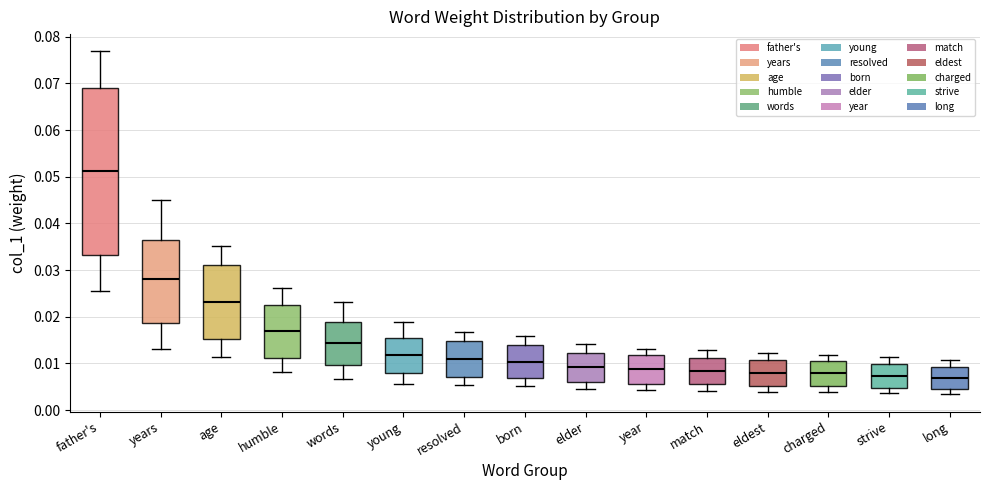

Reading left to right, transcribe this box plot: for each box, give where its median line is, the range the box spans, and where its two whiskers end, as read against the y-axis. The values are not printed on the chart, so give them approximately, as read against the axis.

father's: median 0.051, box 0.033 to 0.069, whiskers 0.026 to 0.077
years: median 0.028, box 0.019 to 0.036, whiskers 0.013 to 0.045
age: median 0.023, box 0.015 to 0.031, whiskers 0.011 to 0.035
humble: median 0.017, box 0.011 to 0.023, whiskers 0.008 to 0.026
words: median 0.014, box 0.010 to 0.019, whiskers 0.007 to 0.023
young: median 0.012, box 0.008 to 0.015, whiskers 0.006 to 0.019
resolved: median 0.011, box 0.007 to 0.015, whiskers 0.005 to 0.017
born: median 0.010, box 0.007 to 0.014, whiskers 0.005 to 0.016
elder: median 0.009, box 0.006 to 0.012, whiskers 0.005 to 0.014
year: median 0.009, box 0.006 to 0.012, whiskers 0.004 to 0.013
match: median 0.008, box 0.005 to 0.011, whiskers 0.004 to 0.013
eldest: median 0.008, box 0.005 to 0.011, whiskers 0.004 to 0.012
charged: median 0.008, box 0.005 to 0.011, whiskers 0.004 to 0.012
strive: median 0.007, box 0.005 to 0.010, whiskers 0.004 to 0.011
long: median 0.007, box 0.005 to 0.009, whiskers 0.003 to 0.011